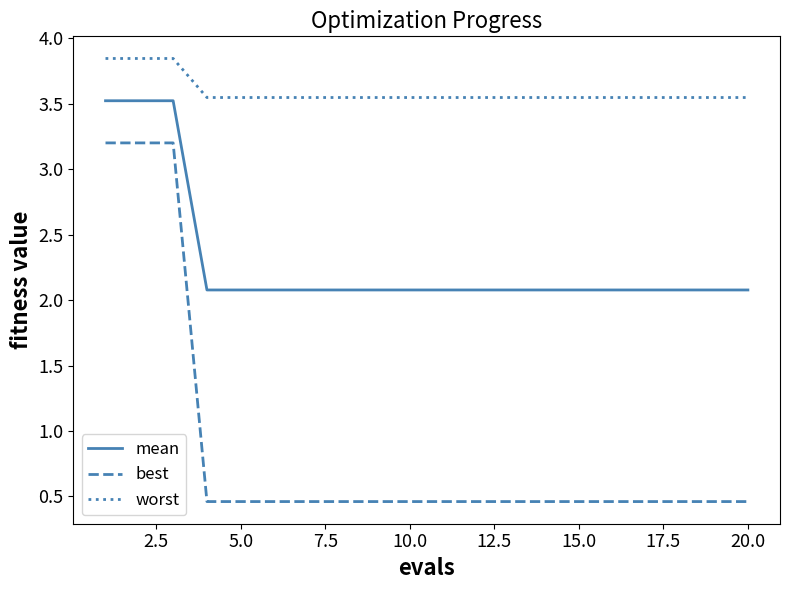

List the series in order of their overall mean, lowest first.

best, mean, worst